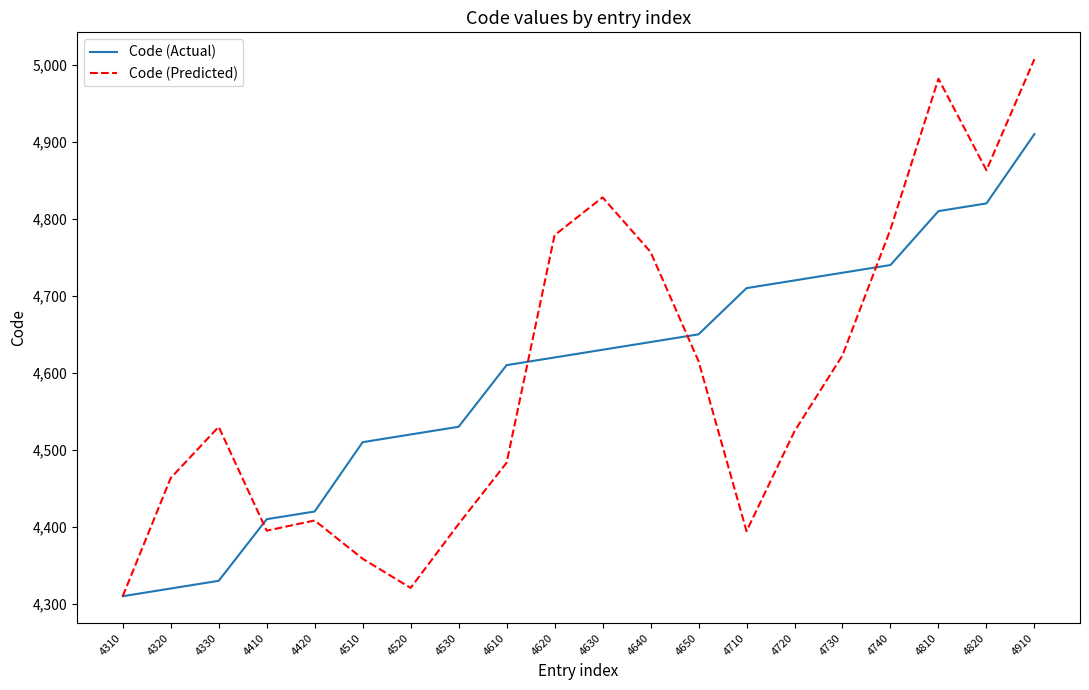

At which label does Code (Predicted) reach its peak?

4910